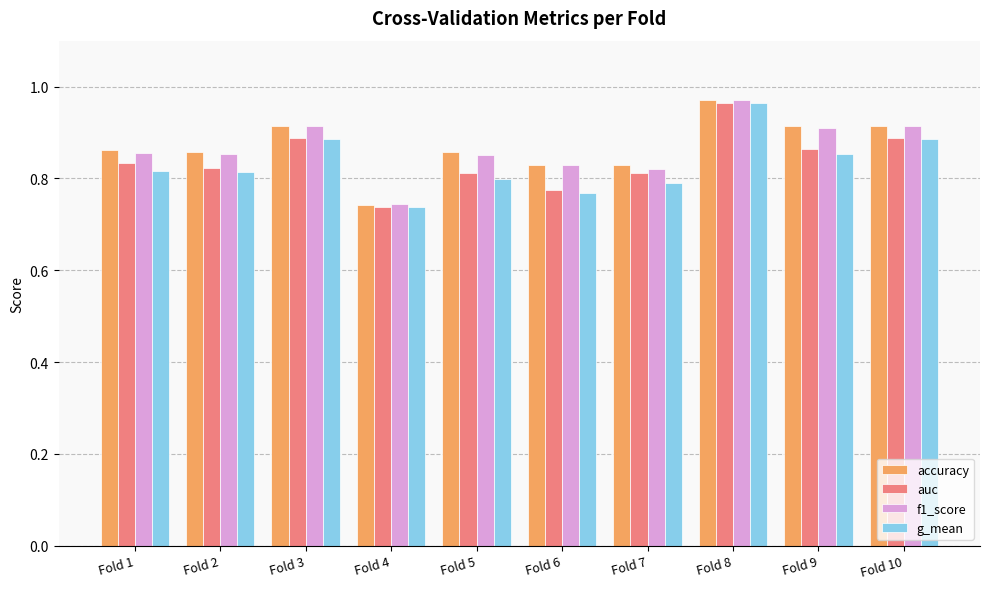

Between Fold 2 and Fold 8, which series saw the biggest shift?

g_mean